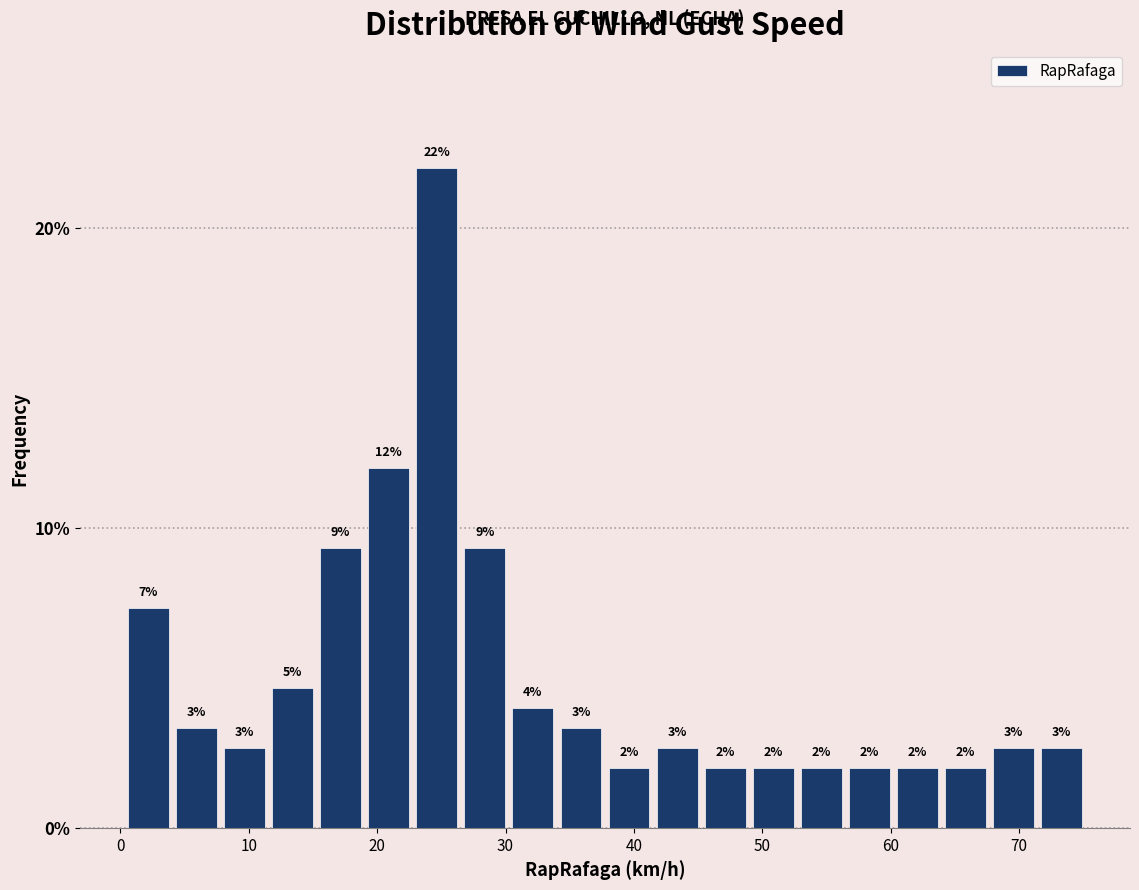

Read against the x-axis, roughly where is the centre of the tallest bar?

25